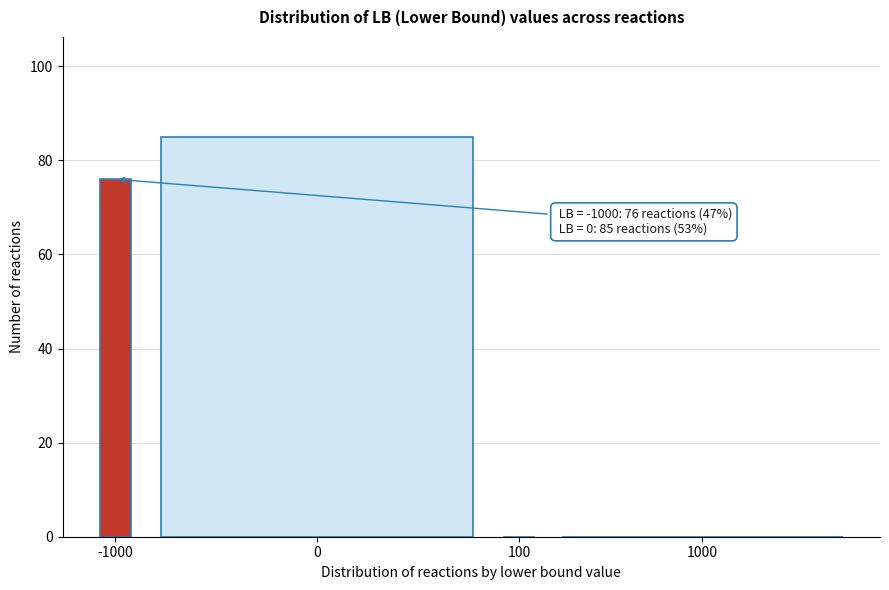

Reading right to left, what are all the values shown in this chart?

1000=0	100=0	0=85	-1000=76